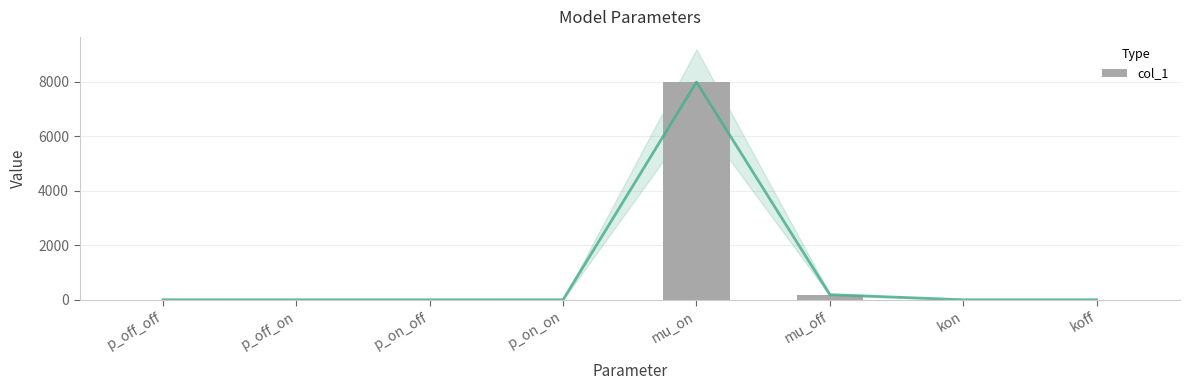

What is the difference between the values at p_on_off and p_off_on?

0.1